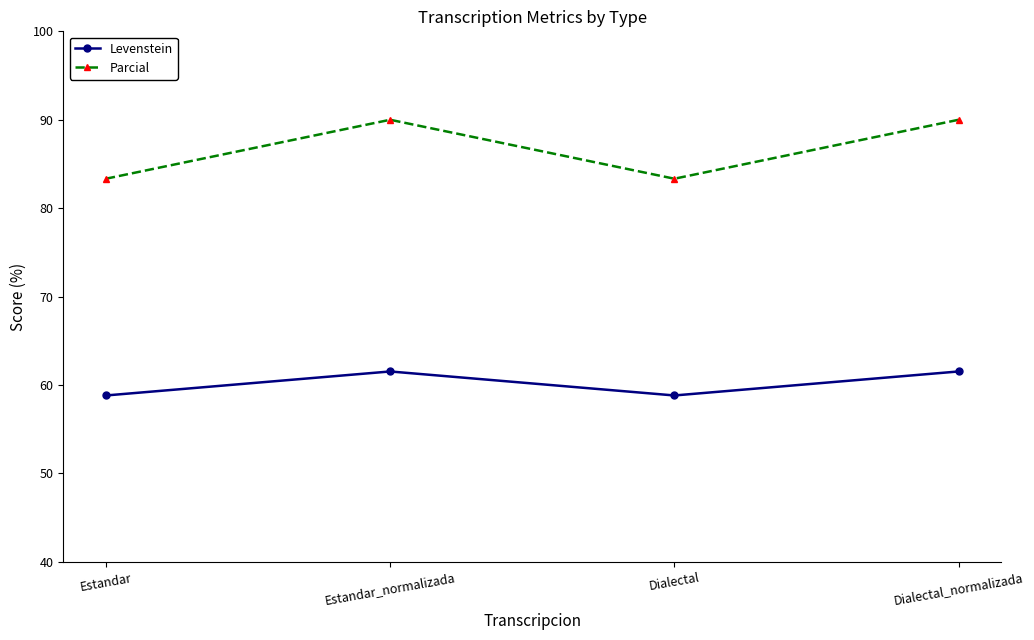

Which series has the largest total across all categories?

Parcial